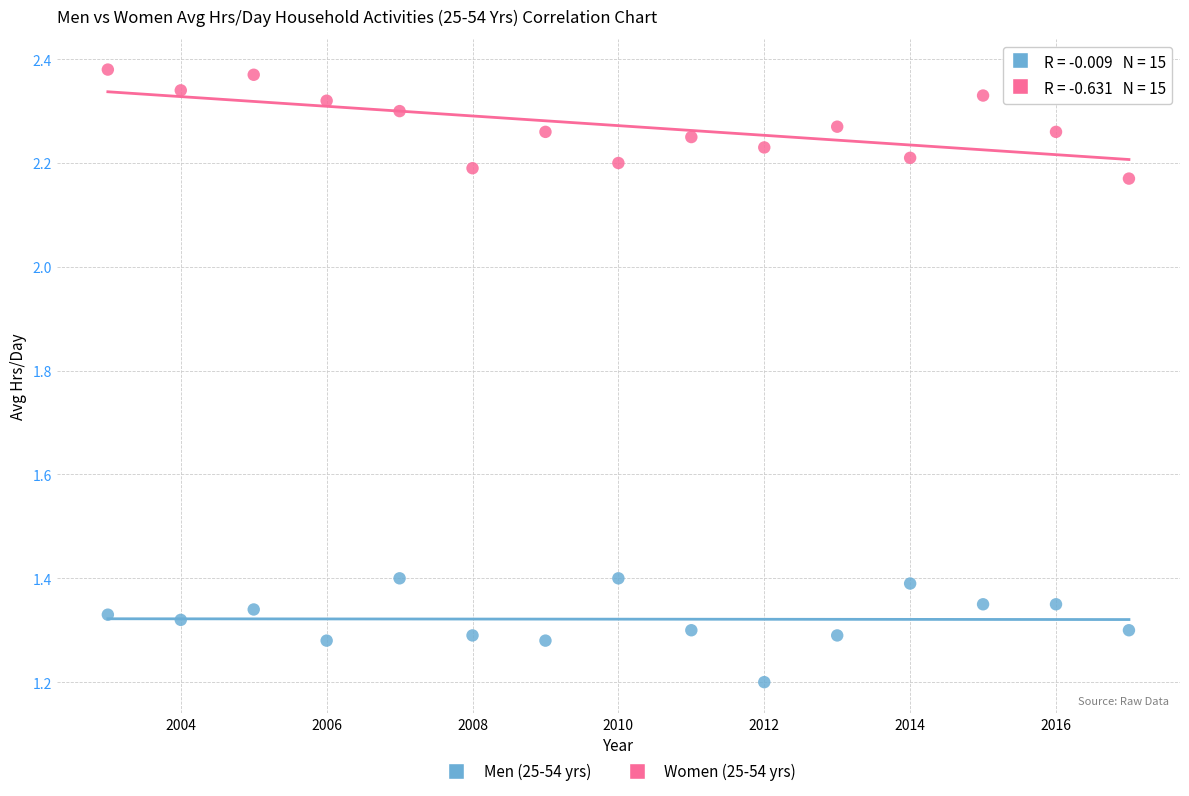

Across all data points, what is the range of Y values (max minus min)?

1.2